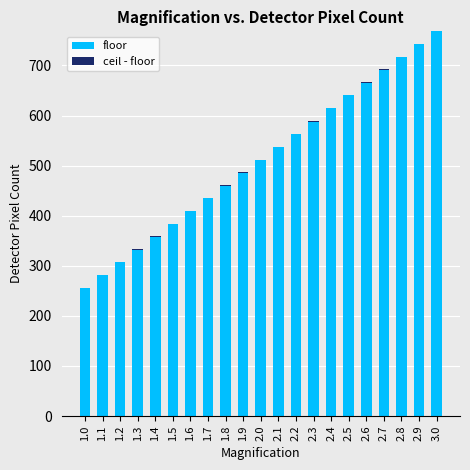

What is the sum of all floor values?

10744